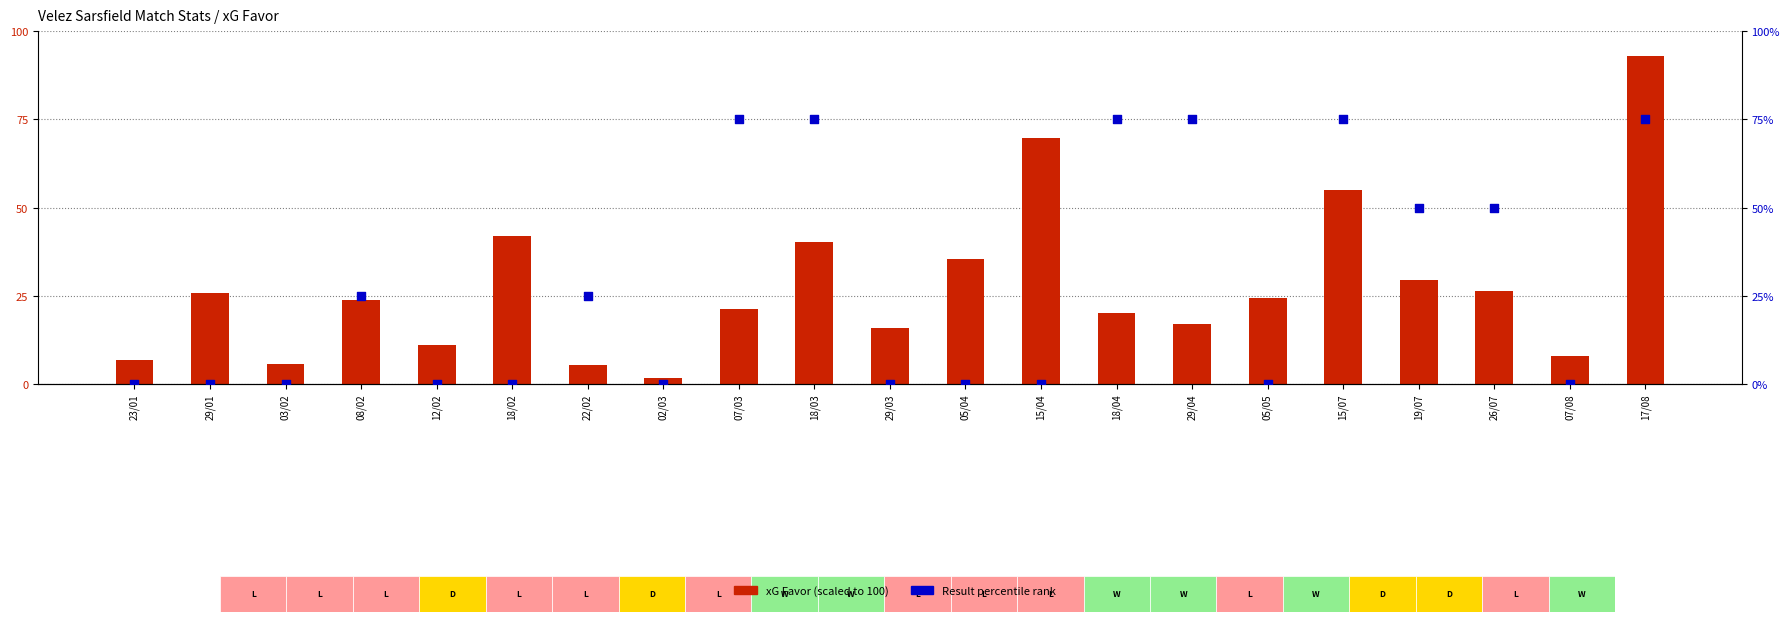

Which series contains the highest Y value?

xG Favor (scaled)